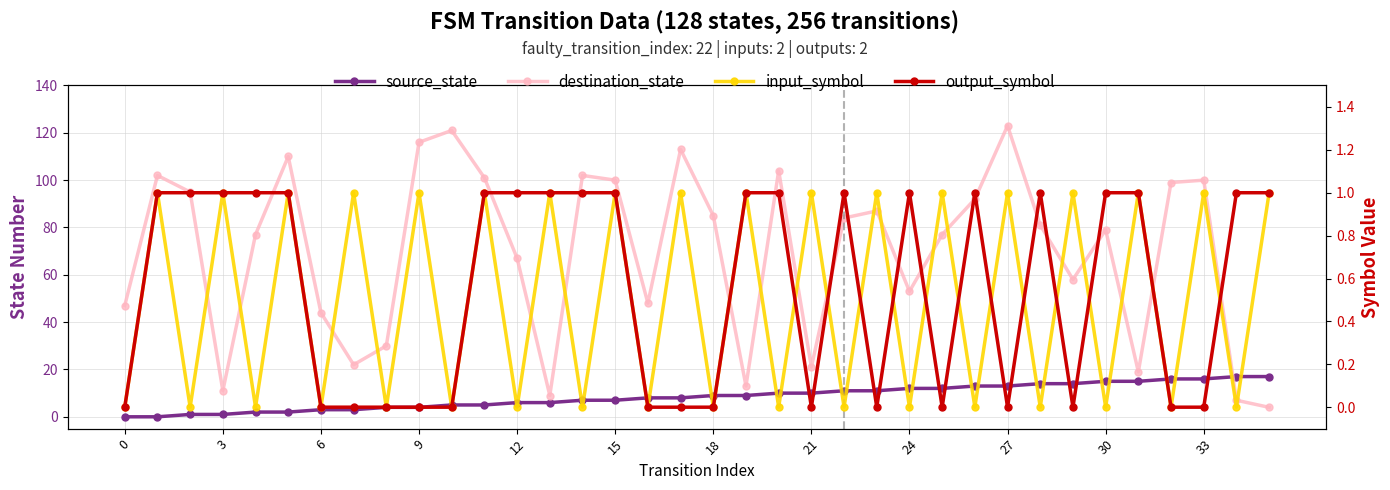

Reading left to right, list all the values displayed in this chart.

source_state: 0	0	1	1	2	2	3	3	4	4	5	5	6	6	7	7	8	8	9	9	10	10	11	11	12	12	13	13	14	14	15	15	16	16	17	17
destination_state: 47	102	95	11	77	110	44	22	30	116	121	101	67	9	102	100	48	113	85	13	104	21	84	87	53	77	92	123	81	58	79	19	99	100	7	4
input_symbol: 0	1	0	1	0	1	0	1	0	1	0	1	0	1	0	1	0	1	0	1	0	1	0	1	0	1	0	1	0	1	0	1	0	1	0	1
output_symbol: 0	1	1	1	1	1	0	0	0	0	0	1	1	1	1	1	0	0	0	1	1	0	1	0	1	0	1	0	1	0	1	1	0	0	1	1